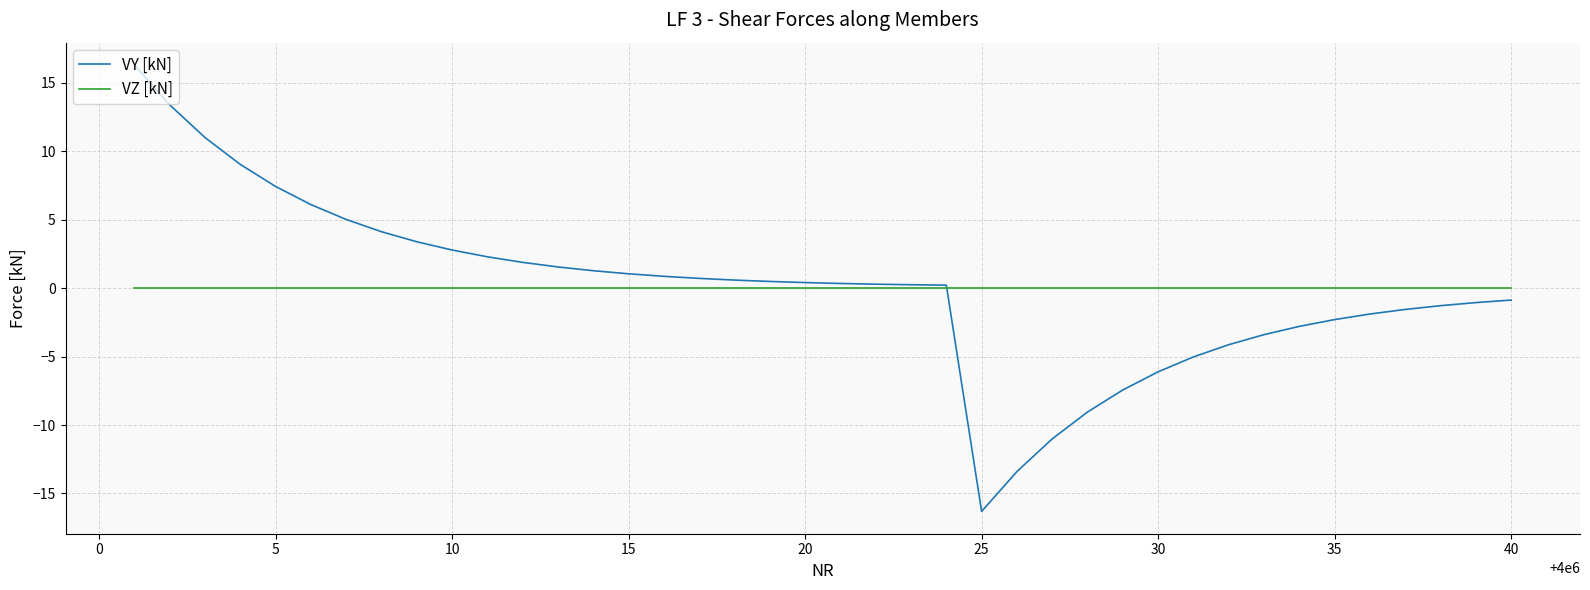

How many series are shown in this chart?

2